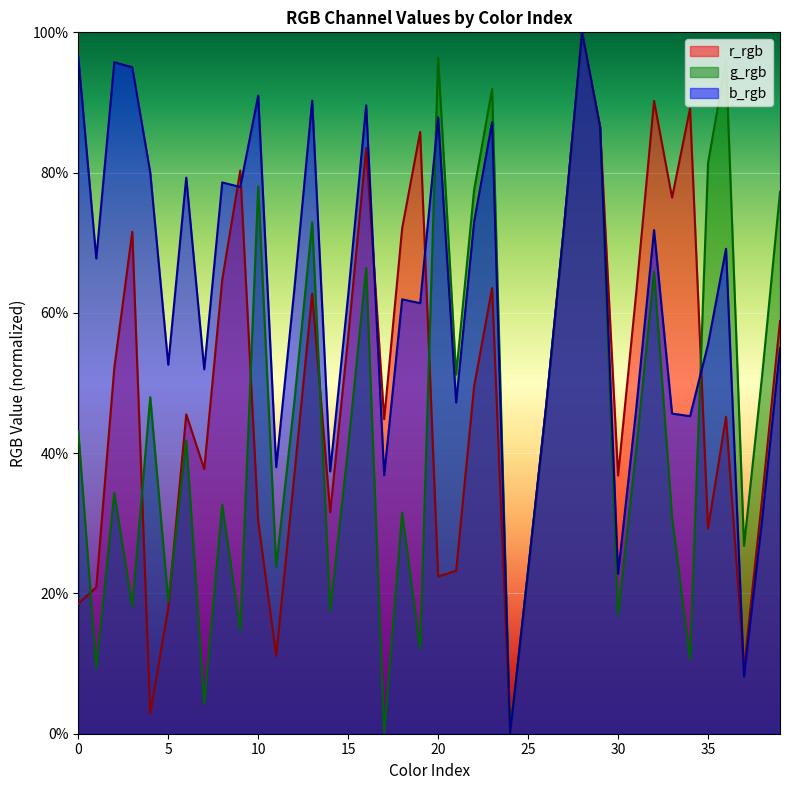

At how many categories does at least one series exceed 0?

39